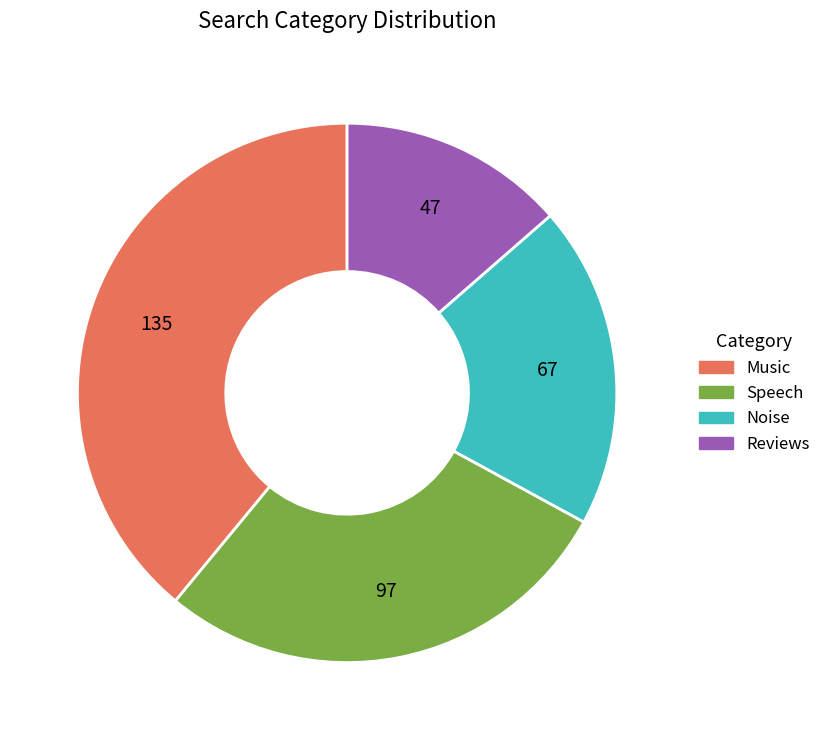

Which category has the biggest portion of the pie?

Music